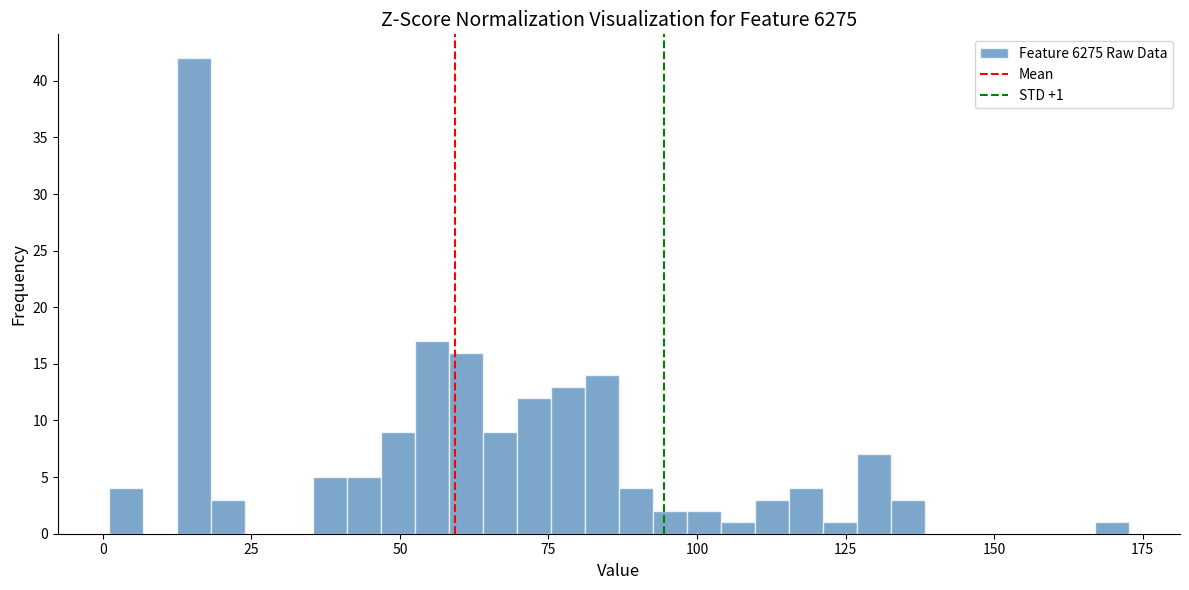

Around what value on the x-axis is the tallest bar? Give the approximate position of its centre, as read against the axis.

15